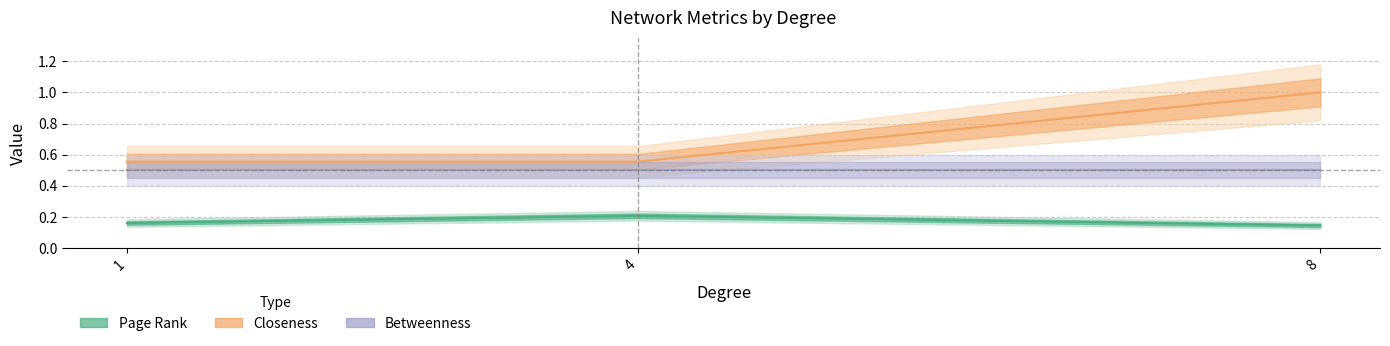

True or false: Closeness has a value of 0.3 at 8.

False